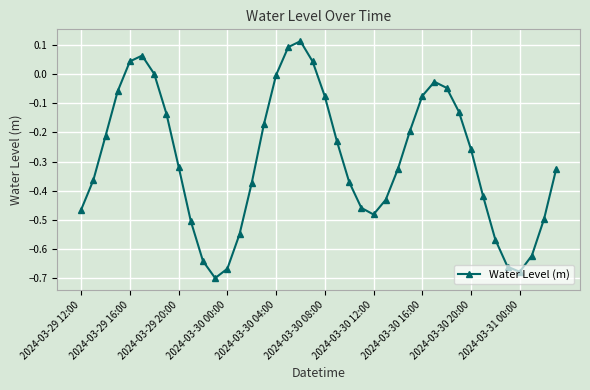

How many points are higher than both their immediate neighbors (excluding endpoints)?

3